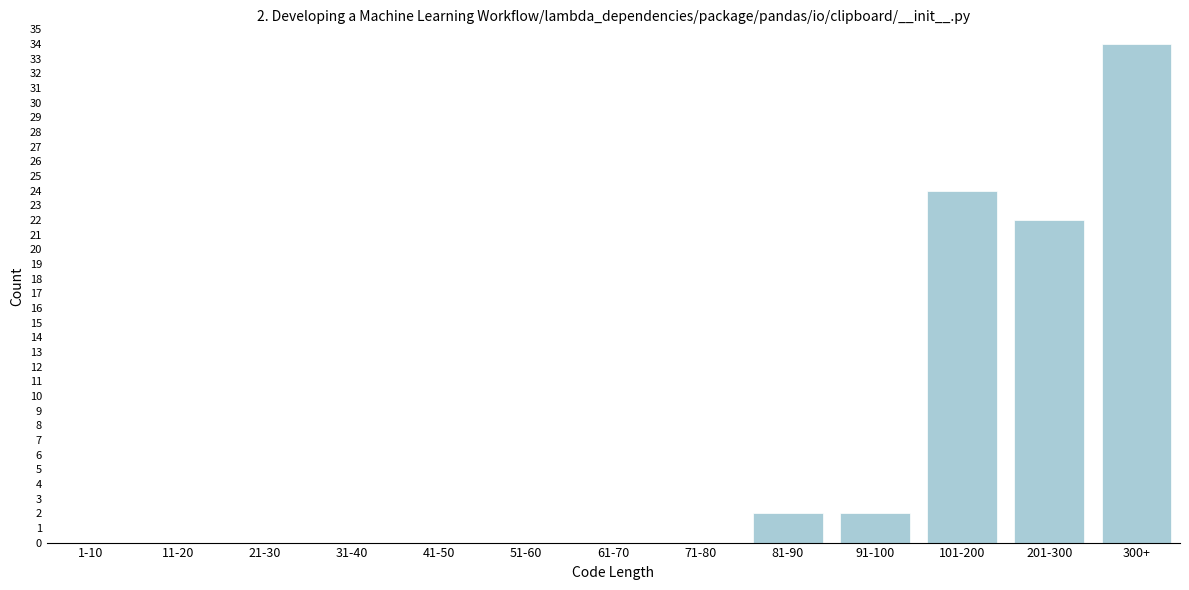

Reading right to left, transcribe all the data shown in this chart.

300+=34	201-300=22	101-200=24	91-100=2	81-90=2	71-80=0	61-70=0	51-60=0	41-50=0	31-40=0	21-30=0	11-20=0	1-10=0